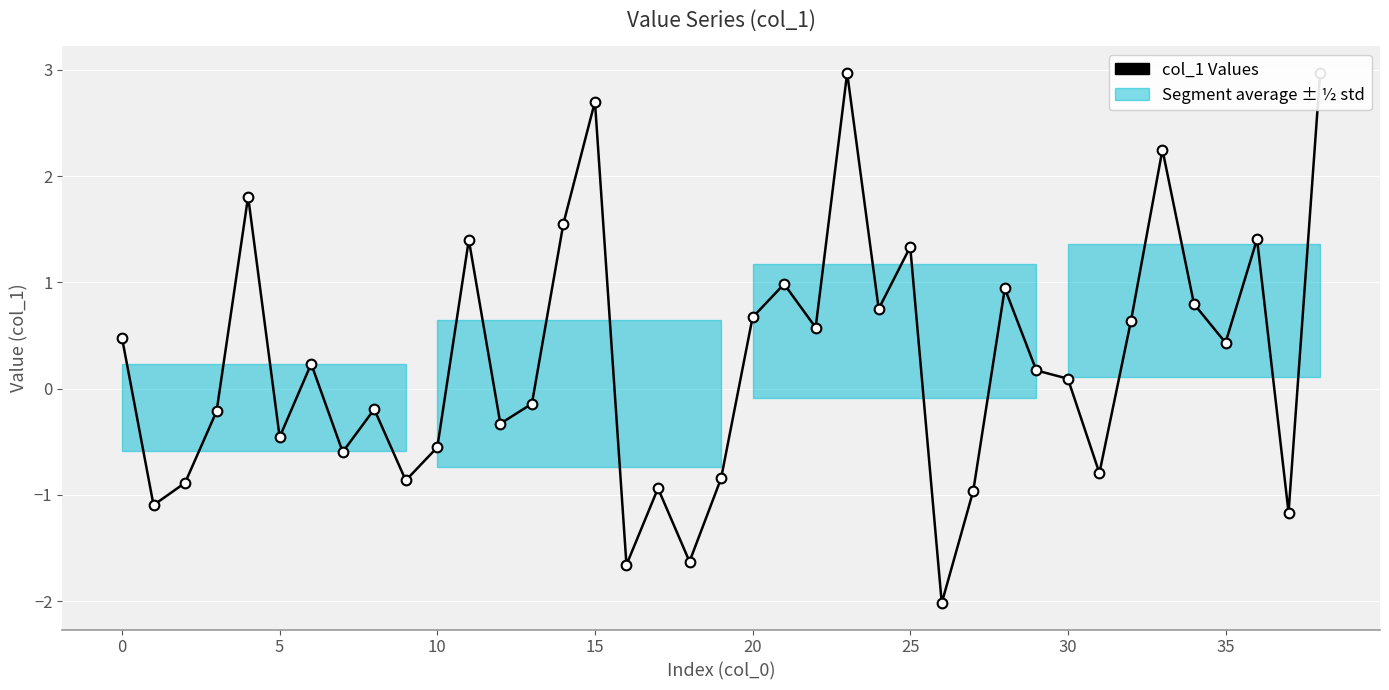

True or false: the data has more than 1 interior local peaks.

True